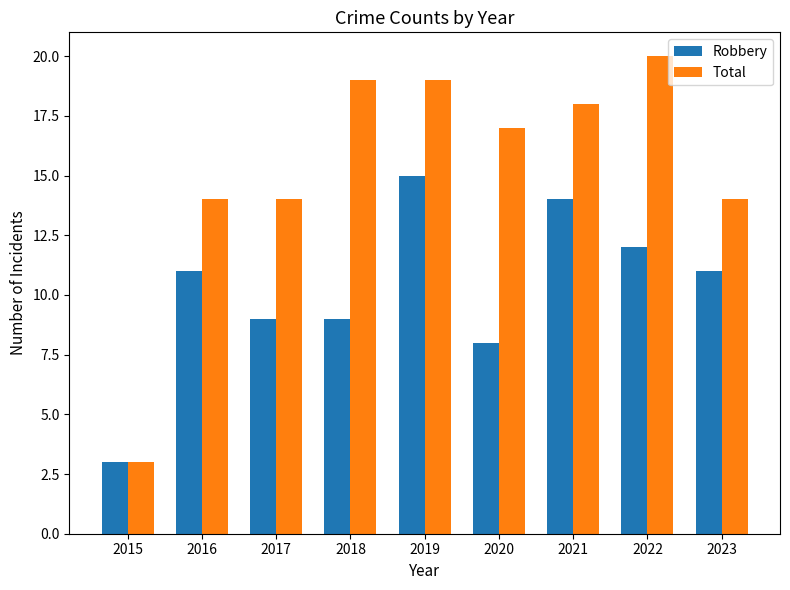

What is the value of the Robbery bar at the 8th from the left?

12